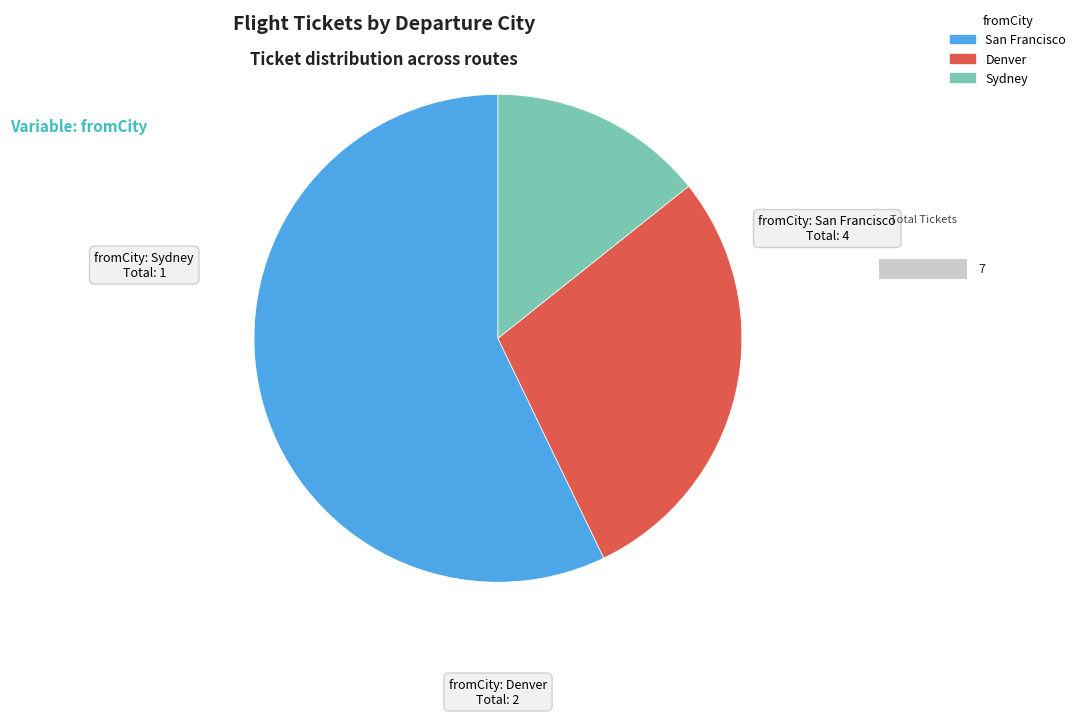

The Denver slice represents 29% of the pie. True or false?

True